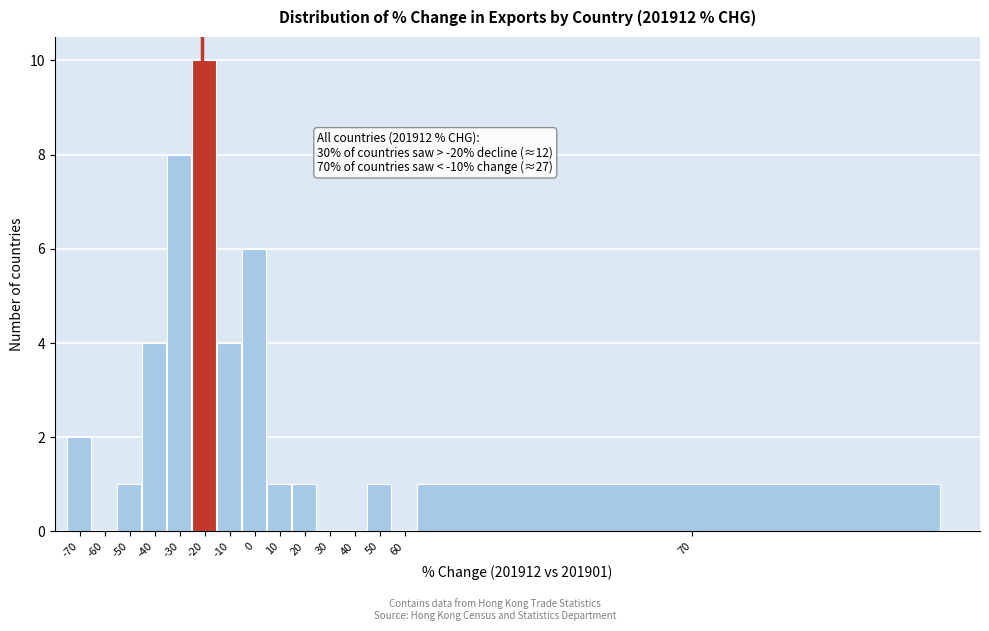

Reading left to right, list all the values displayed in this chart.

-70=2	-60=0	-50=1	-40=4	-30=8	-20=10	-10=4	0=6	10=1	20=1	30=0	40=0	50=1	60=0	70=1